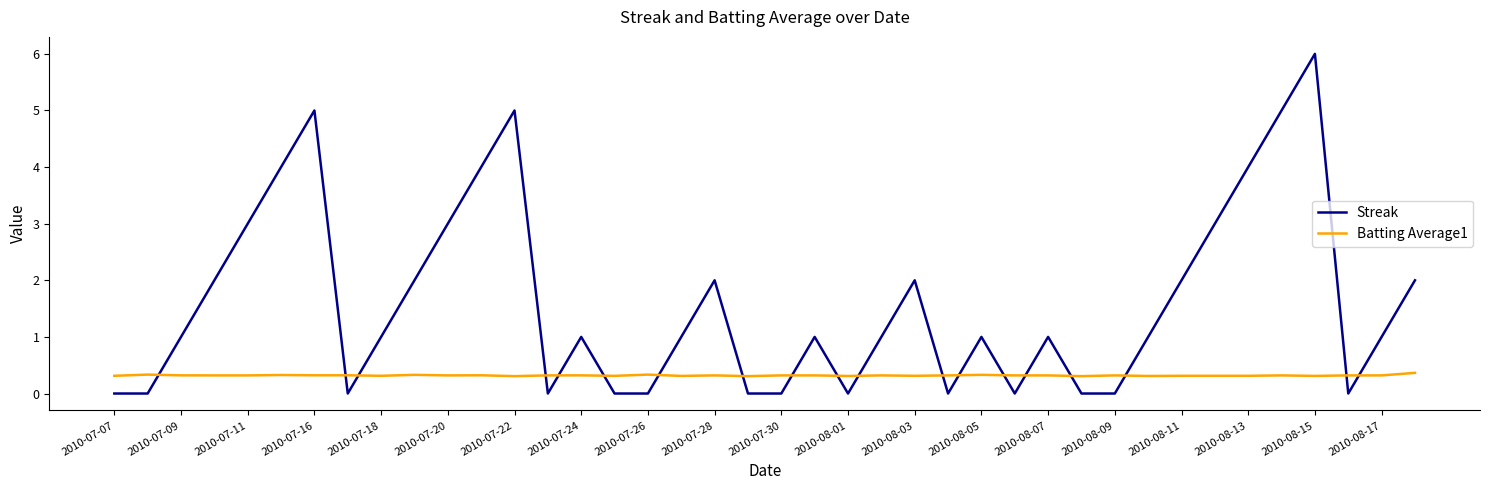

What is the difference between the maximum and minimum values in the Streak series?

6.0